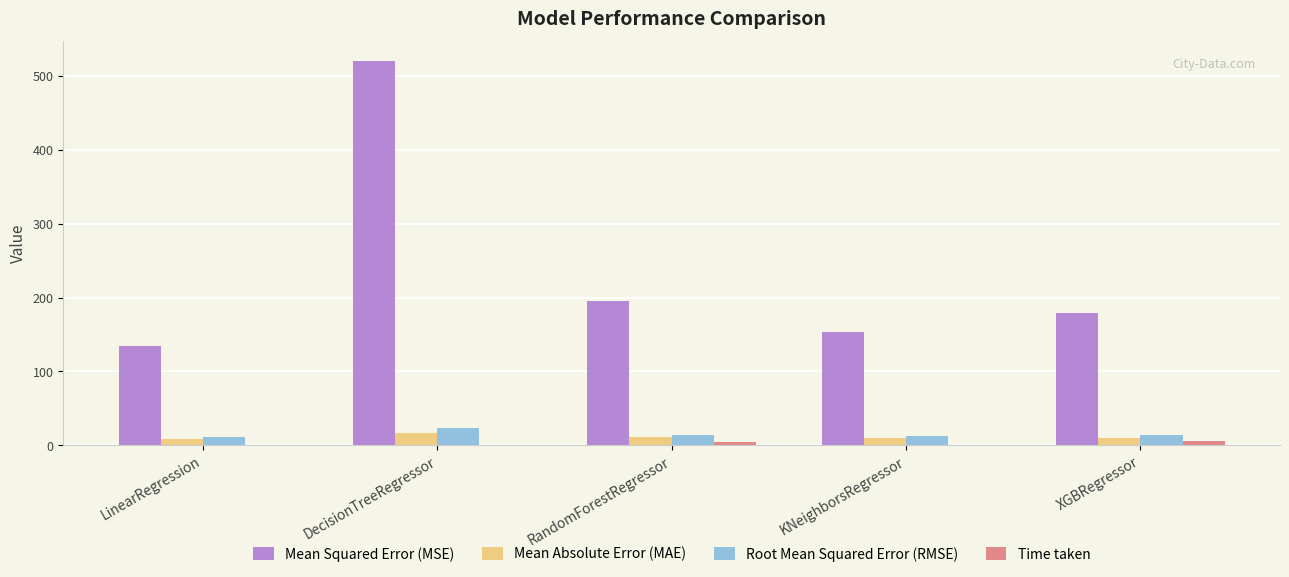

True or false: Time taken has a value of 0.0 at LinearRegression.

True